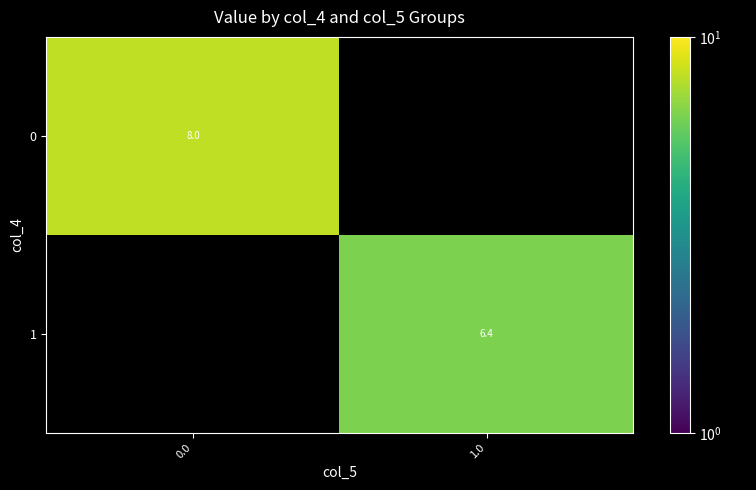

Is the value of row_1 at 1.0 greater than the value of row_0 at 0.0?

No